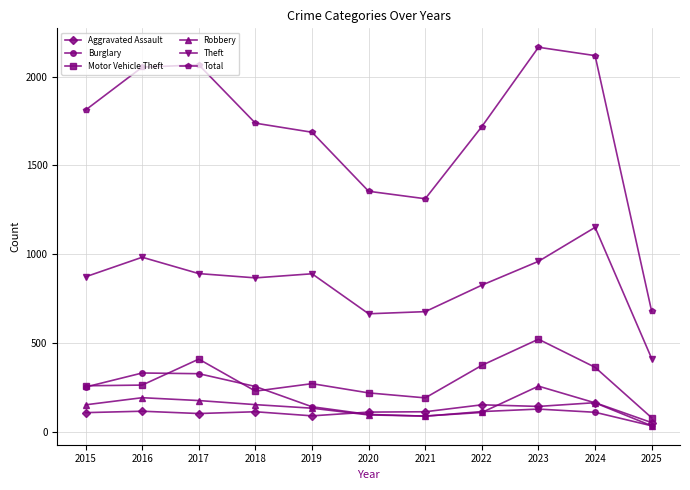

What is the minimum value for Total?

679